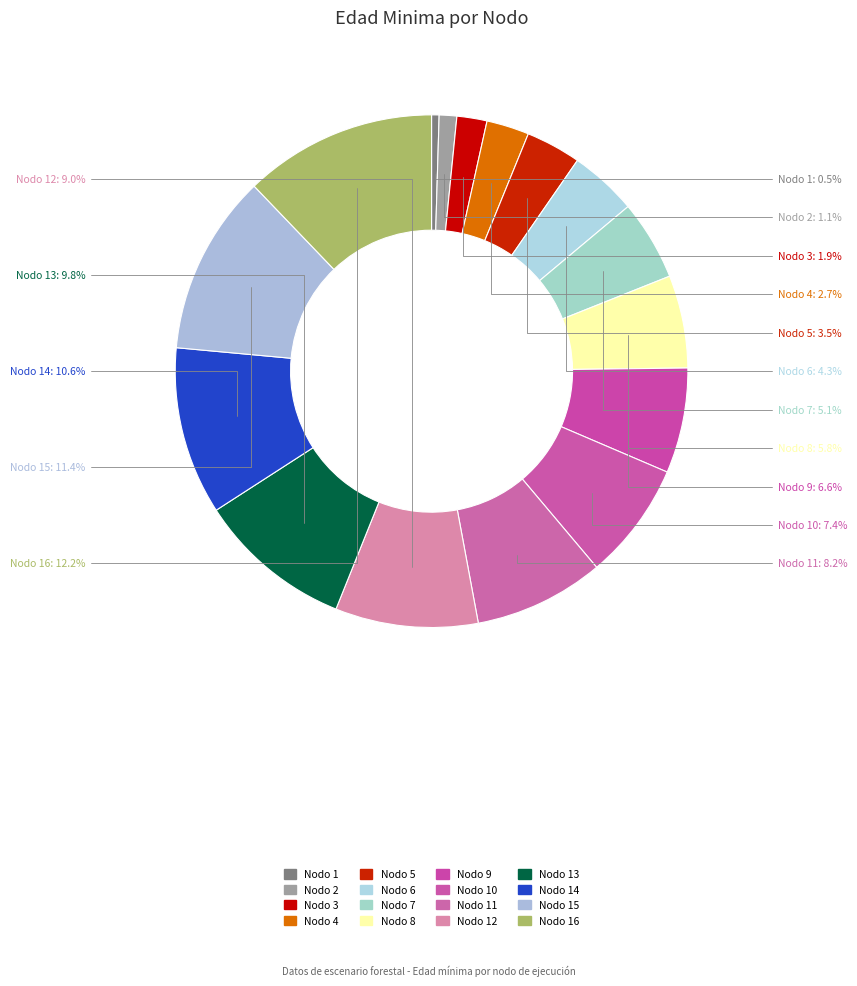

How many segments does this pie chart have?

16